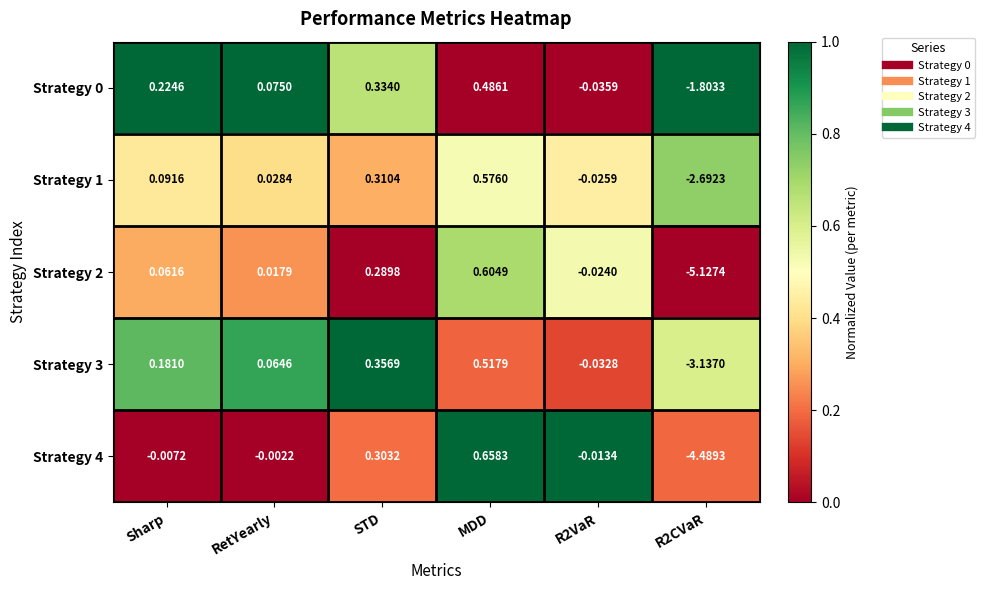

At which label does Strategy 4 first exceed 0?

STD